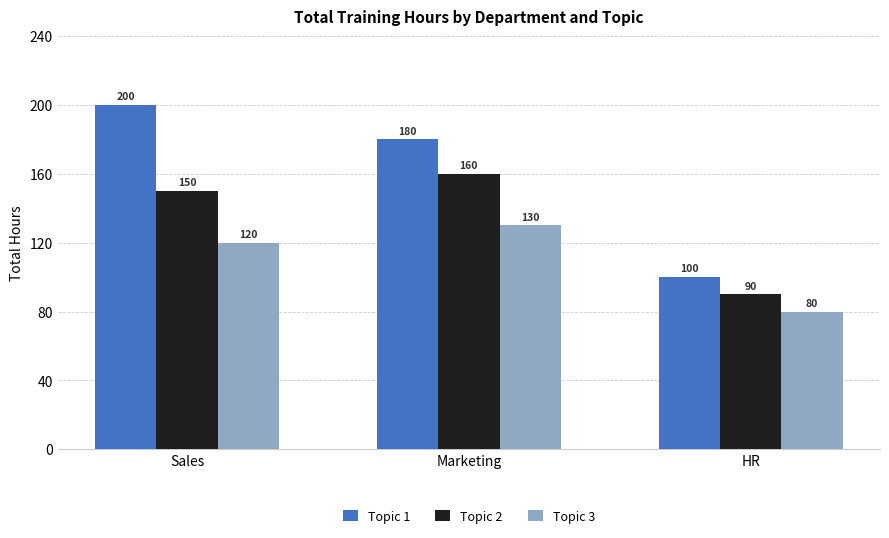

How many values in the Topic 1 series are below 180?

1